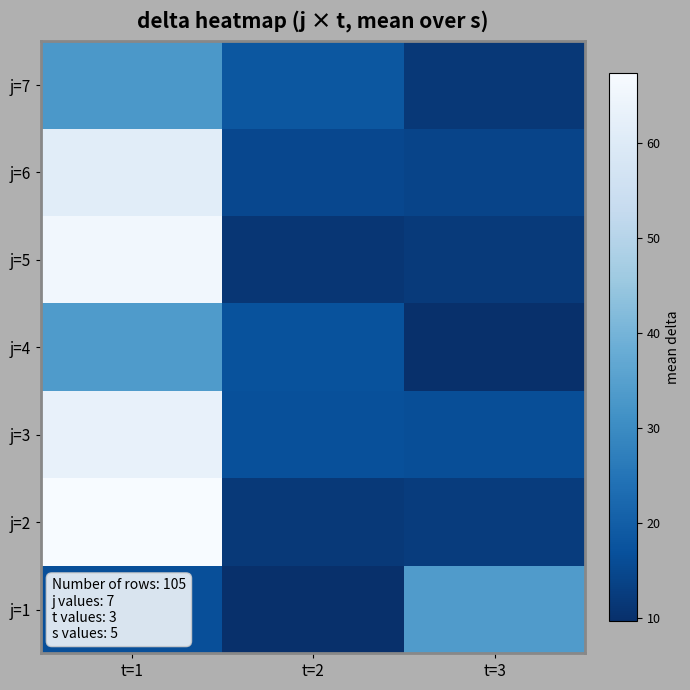

What is the total value across all series at t=2?

99.4